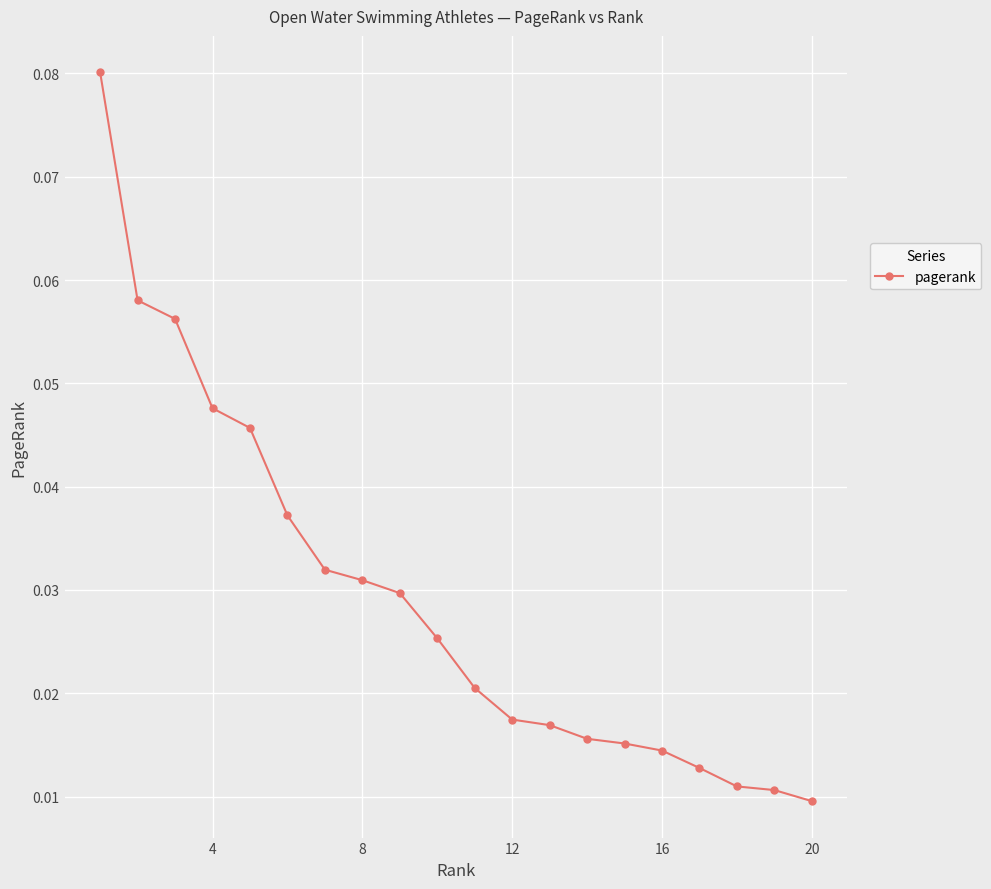

What is the sum of all values?

0.6